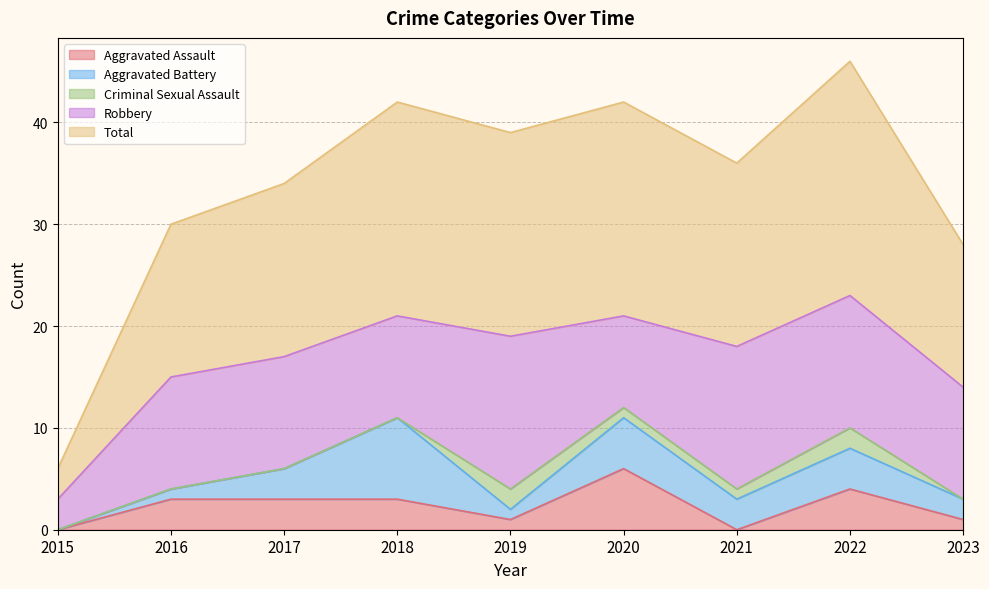

Reading left to right, what are all the values shown in this chart?

Aggravated Assault: 0	3	3	3	1	6	0	4	1
Aggravated Battery: 0	1	3	8	1	5	3	4	2
Criminal Sexual Assault: 0	0	0	0	2	1	1	2	0
Robbery: 3	11	11	10	15	9	14	13	11
Total: 3	15	17	21	20	21	18	23	14